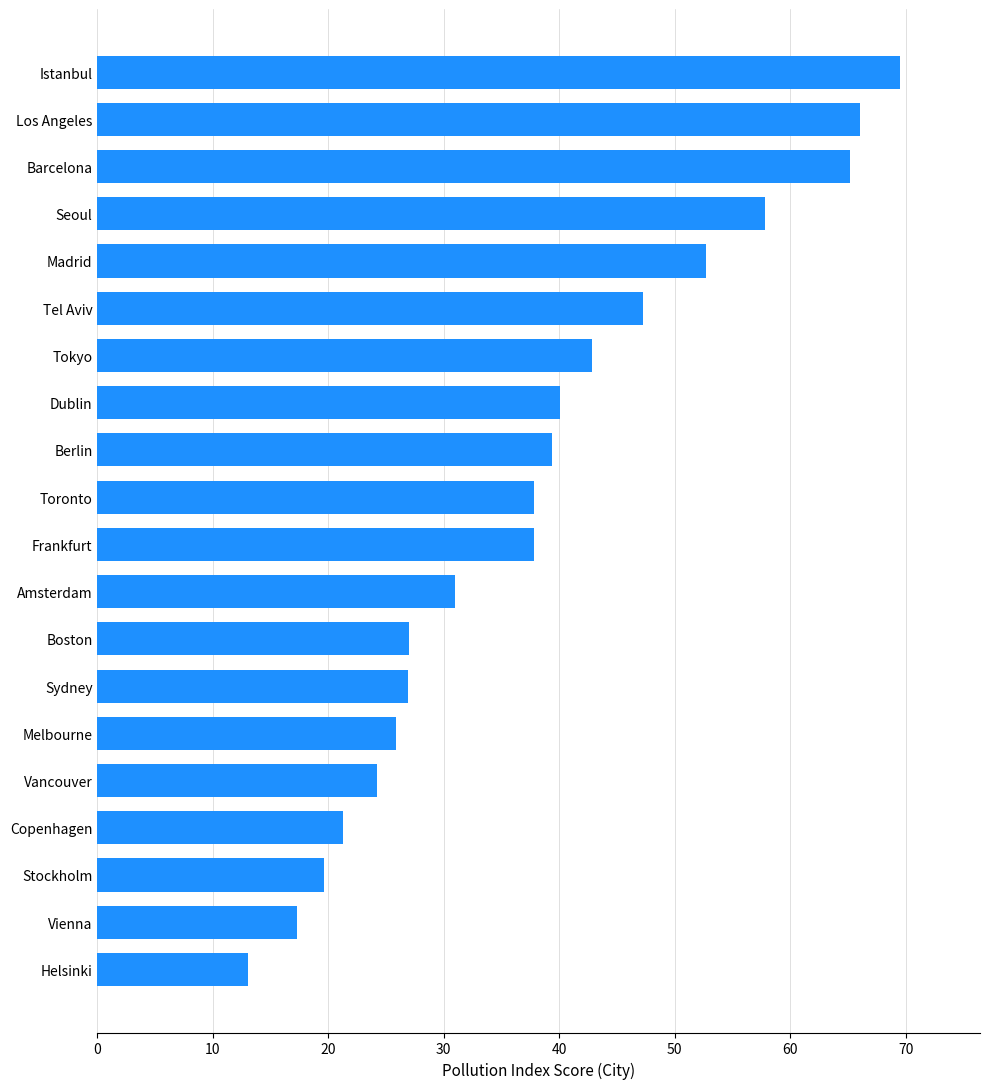

Between Barcelona and Seoul, which is larger?

Barcelona